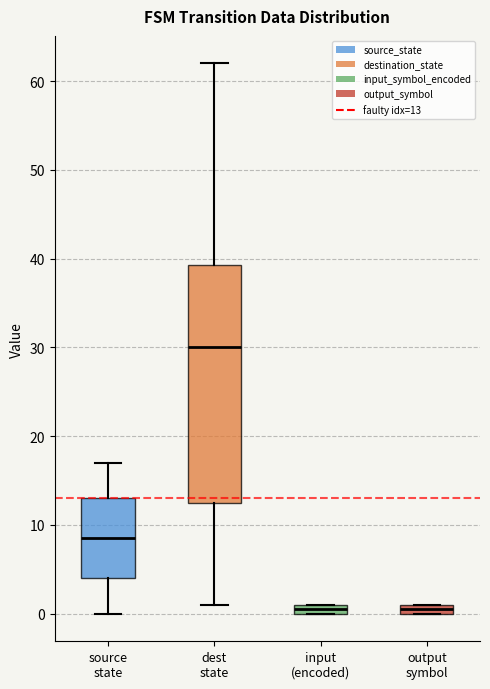

Which box is the tallest, from its lower edge to its upper edge?

dest state